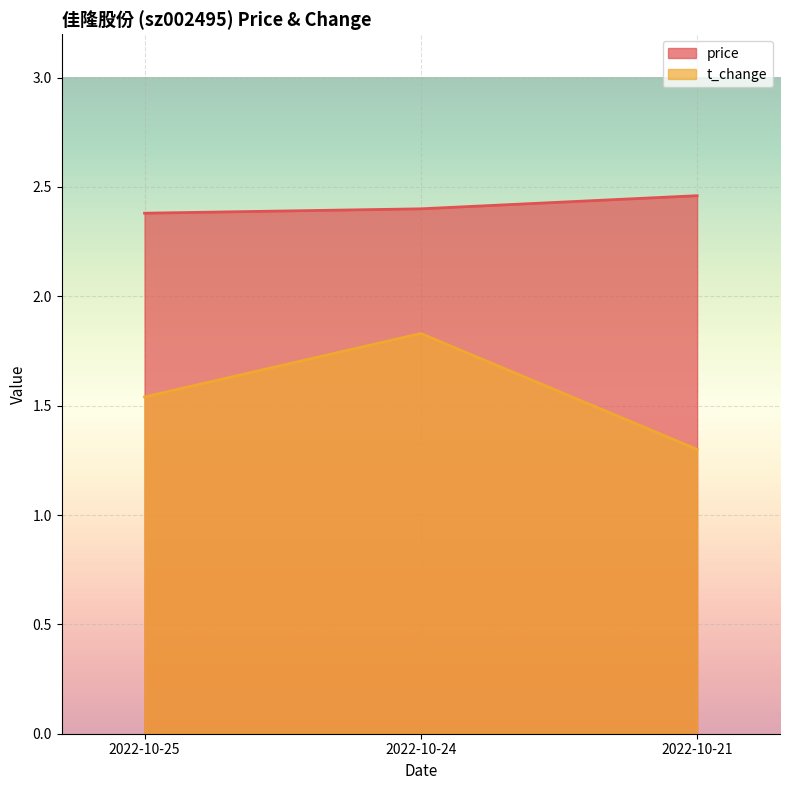

What is the value of the price point at the 2nd from the left?

2.4